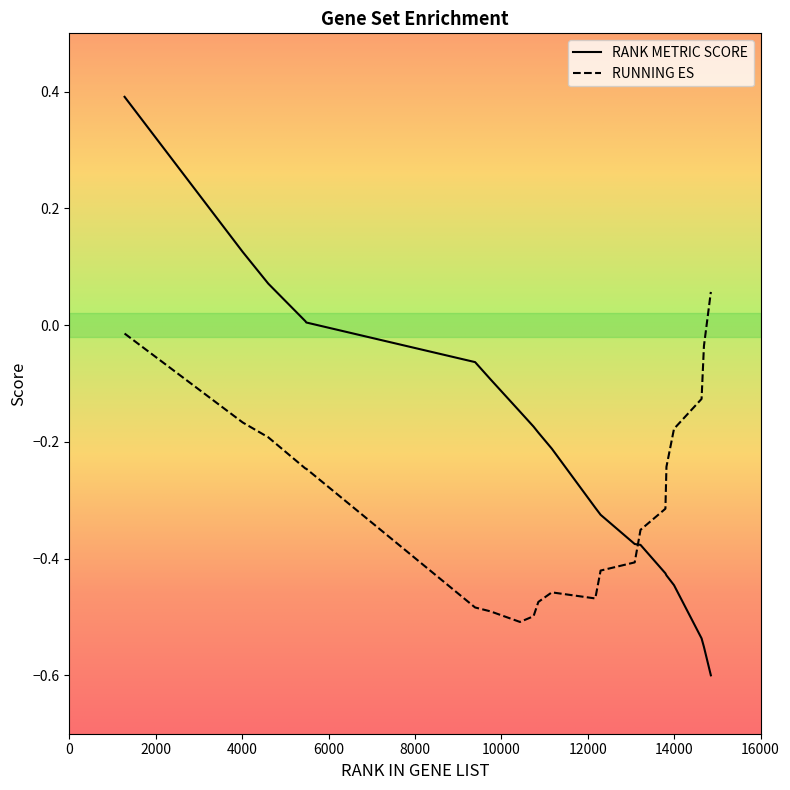

Which series ends up on top after the final intersection of RANK METRIC SCORE and RUNNING ES?

RUNNING ES